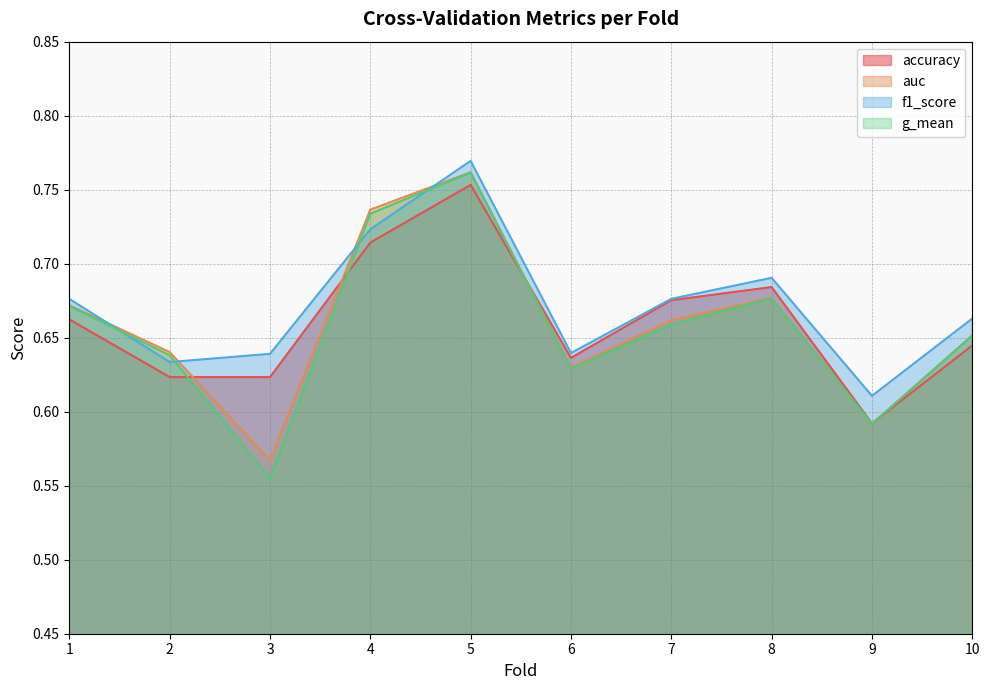

At which category is the sum across all series the highest?

5